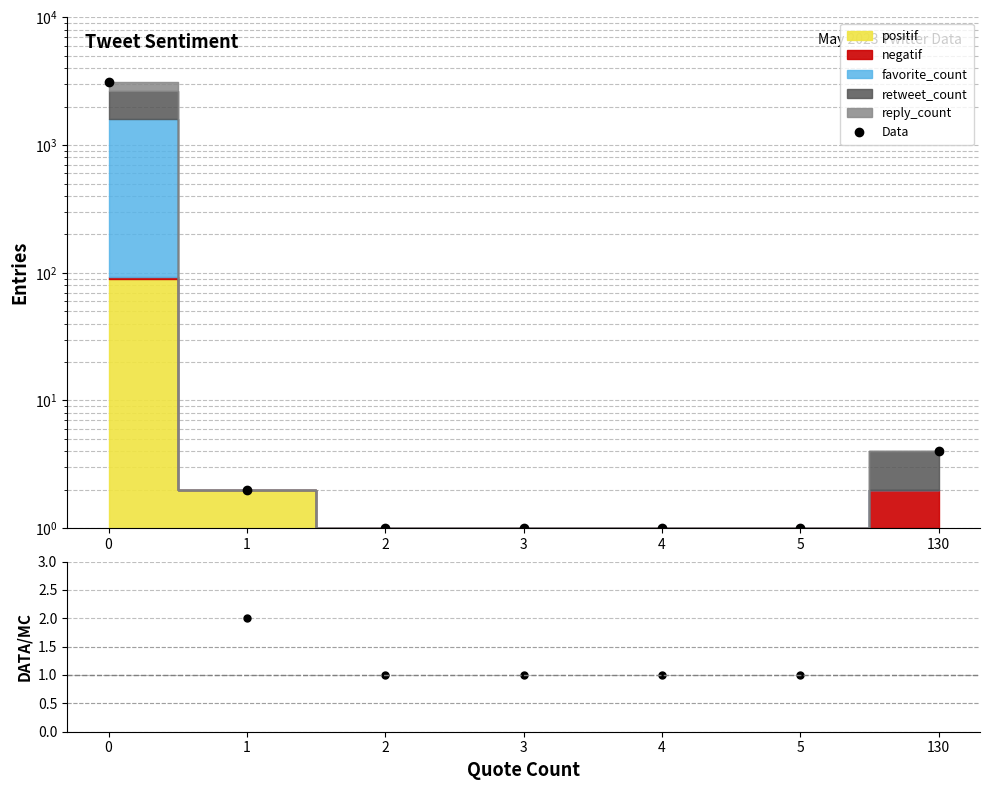

Does the chart have visible grid lines?

Yes